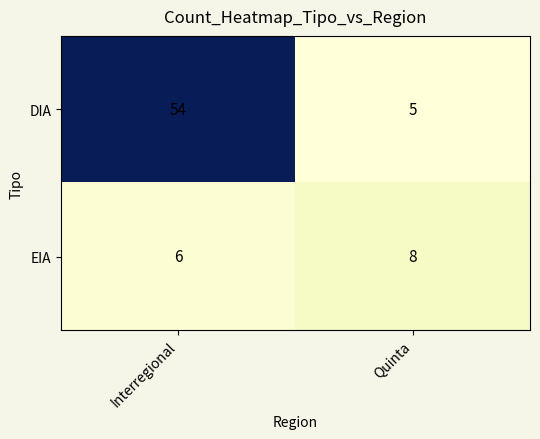

How many data points does each series have?

2